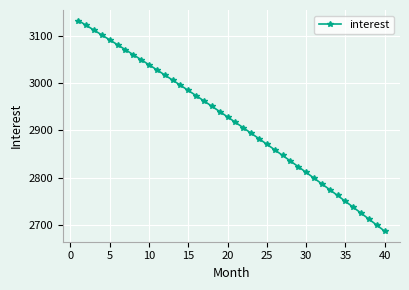

Reading right to left, extract all data points from this chart.

2687.1	2699.9	2712.5	2725.2	2737.7	2750.2	2762.5	2774.9	2787.1	2799.3	2811.4	2823.4	2835.4	2847.3	2859.1	2870.8	2882.5	2894.1	2905.6	2917.1	2928.5	2939.8	2951.1	2962.3	2973.4	2984.5	2995.5	3006.4	3017.2	3028.0	3038.8	3049.4	3060.0	3070.5	3081.0	3091.4	3101.7	3112.0	3122.2	3132.3